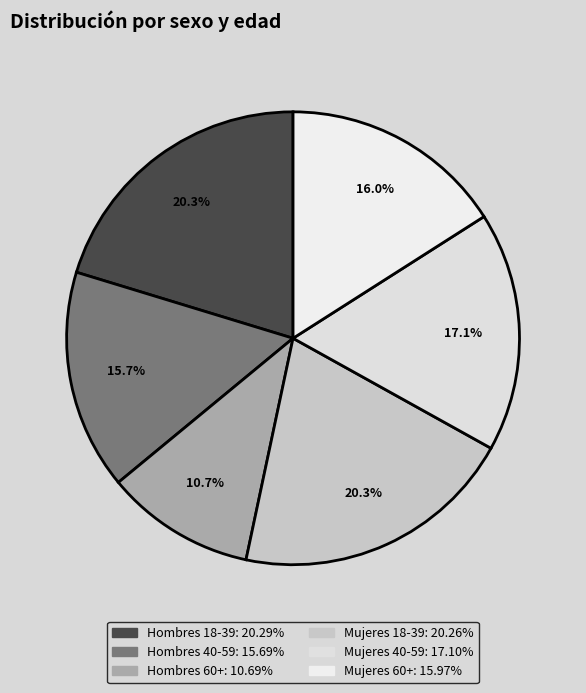

To the nearest percent, what percentage of the pie is Hombres 18-39?

20%